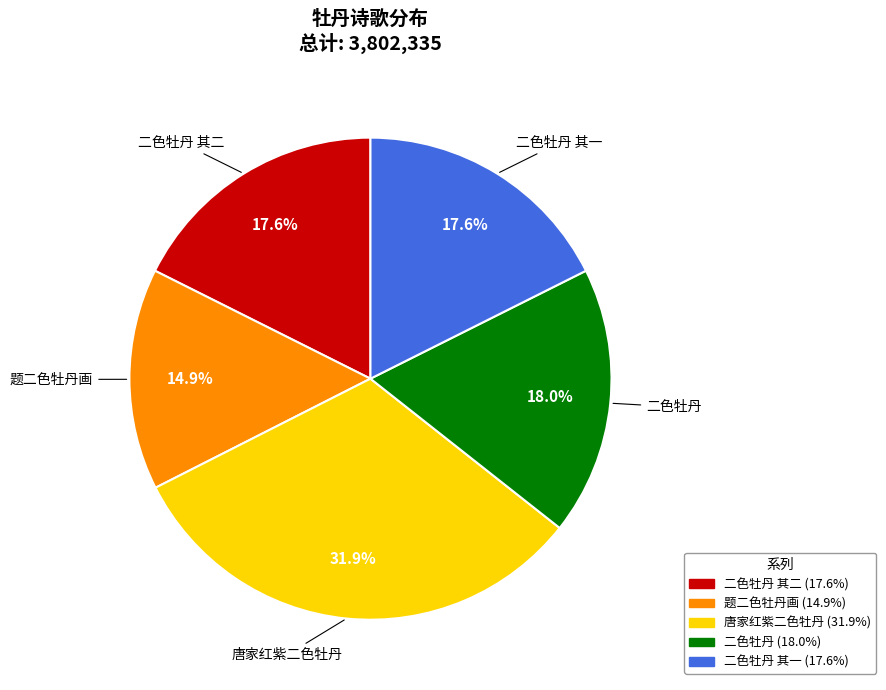

Does 二色牡丹 其一 account for over 50% of the chart?

No